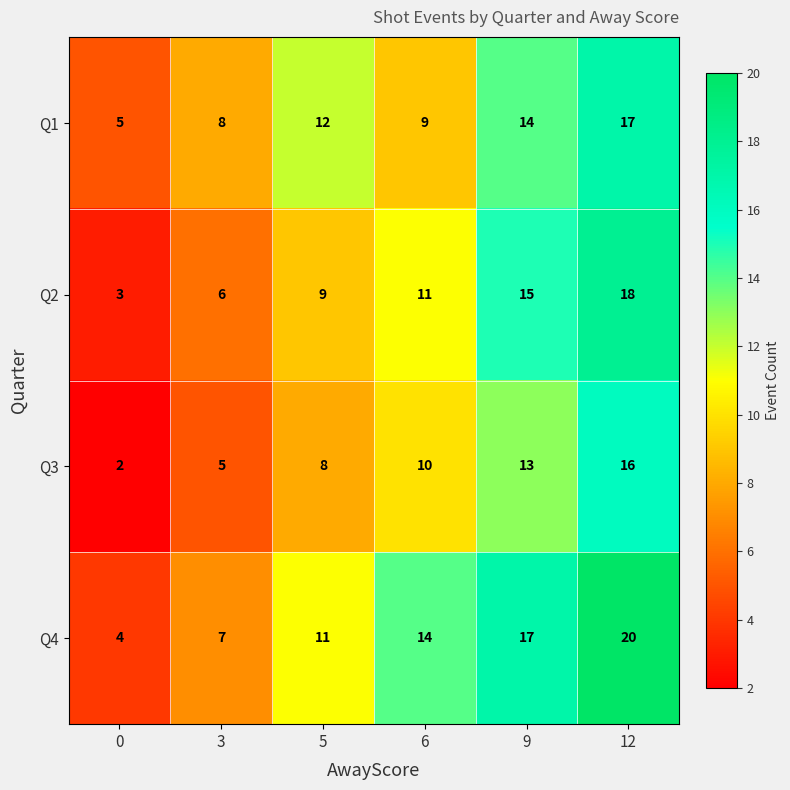

Reading left to right, what are all the values shown in this chart?

Q1: 0=5	3=8	5=12	6=9	9=14	12=17
Q2: 0=3	3=6	5=9	6=11	9=15	12=18
Q3: 0=2	3=5	5=8	6=10	9=13	12=16
Q4: 0=4	3=7	5=11	6=14	9=17	12=20